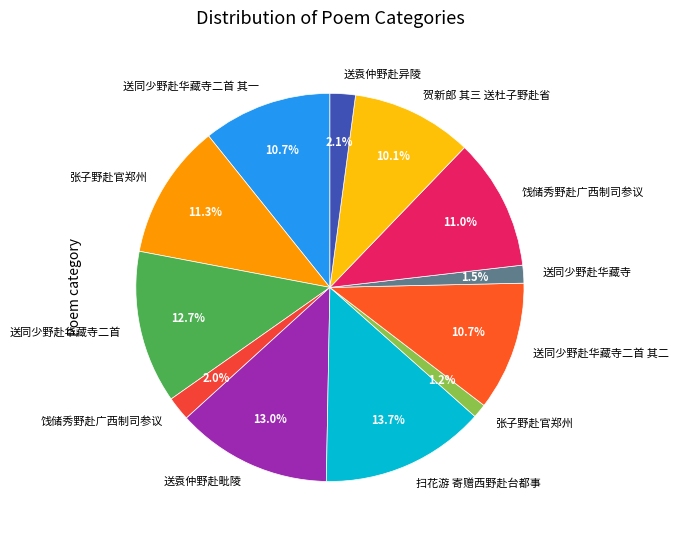

Count the number of slices in the pie.

12